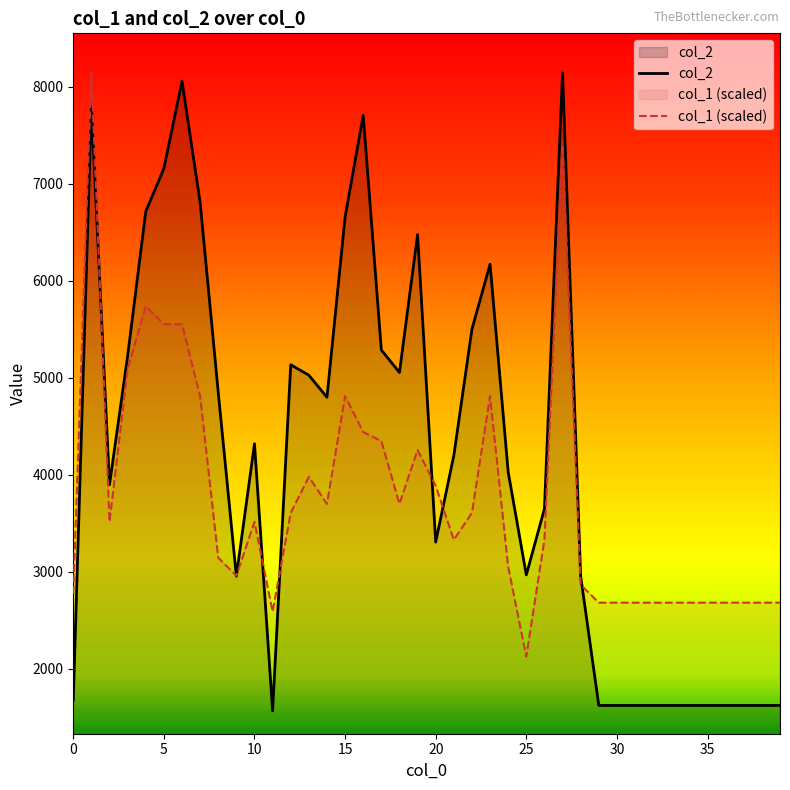

What is the sum of all col_1 (scaled) values?

150145.9